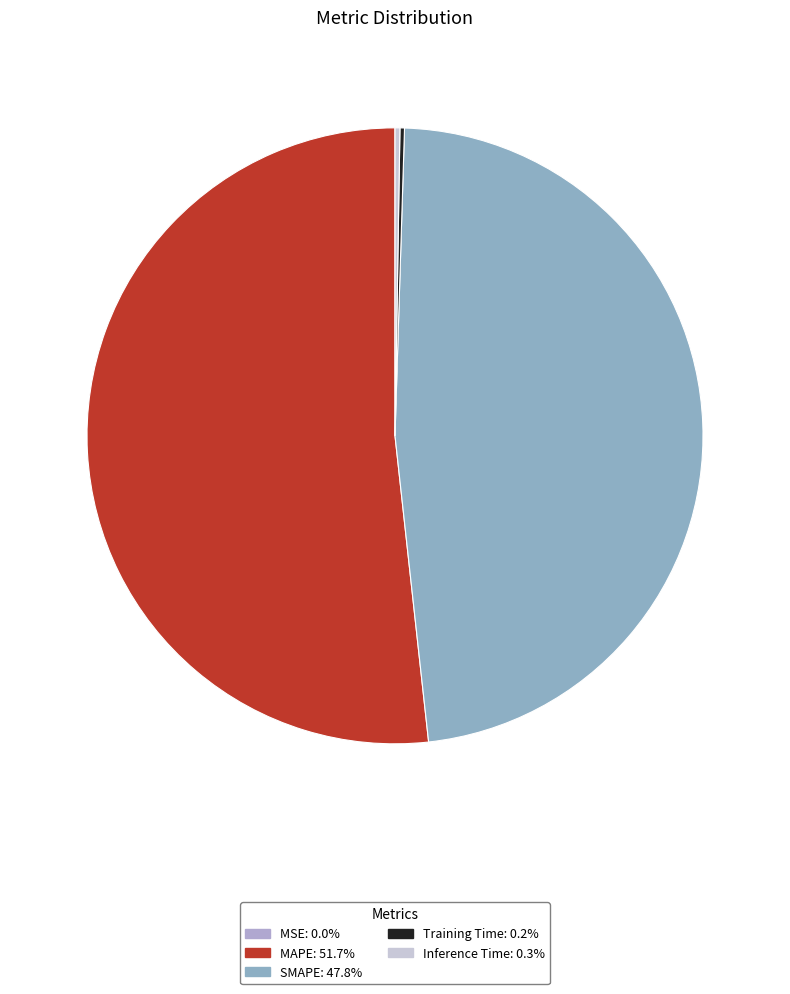

Count the number of slices in the pie.

5